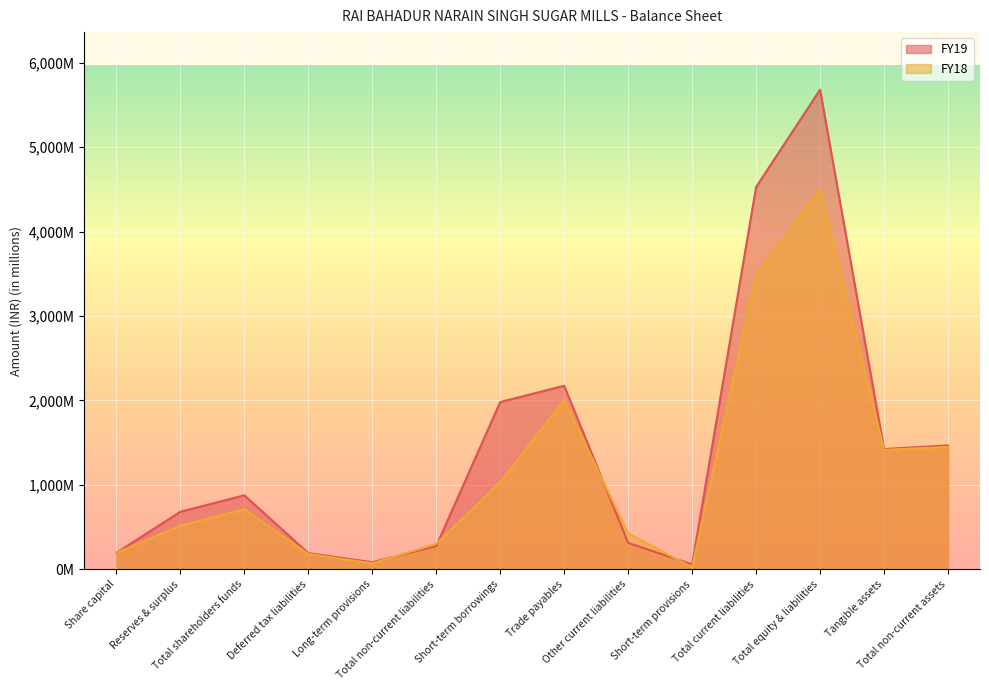

Is it true that FY19 equals 47.0 at Deferred tax liabilities?

False